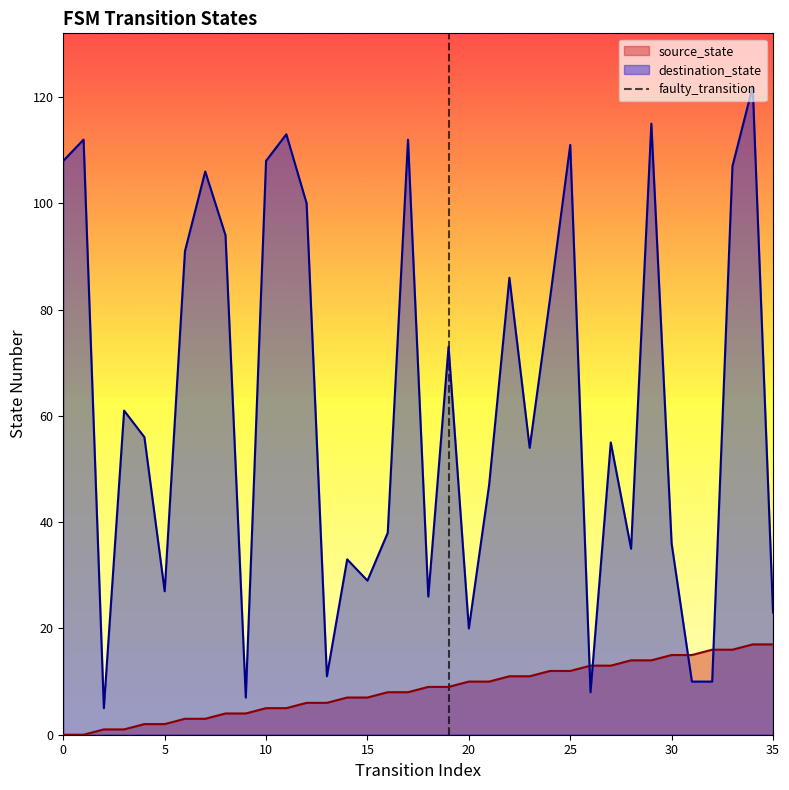

True or false: destination_state and source_state cross at least once.

True